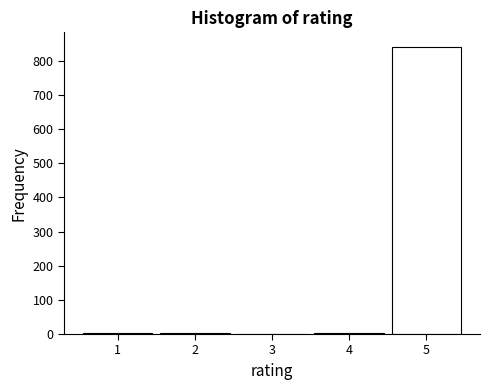

Reading left to right, transcribe this chart: for each bar, give the range it covers on the x-axis and its height. The values are not printed on the chart, so give them approximately, as read against the axis.

0.5 to 1.5: under 10
1.5 to 2.5: under 10
2.5 to 3.5: under 10
3.5 to 4.5: under 10
4.5 to 5.5: 840